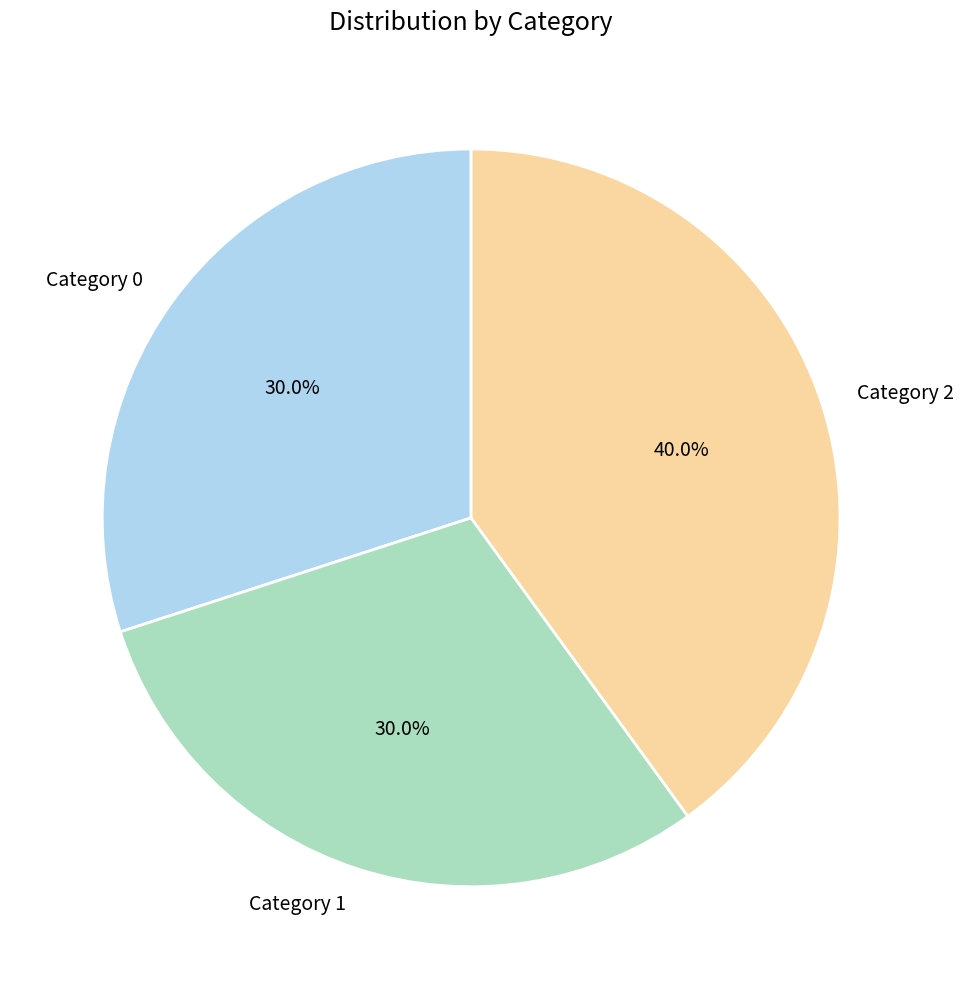

Do Category 0 and Category 1 together represent more than half of the pie?

Yes